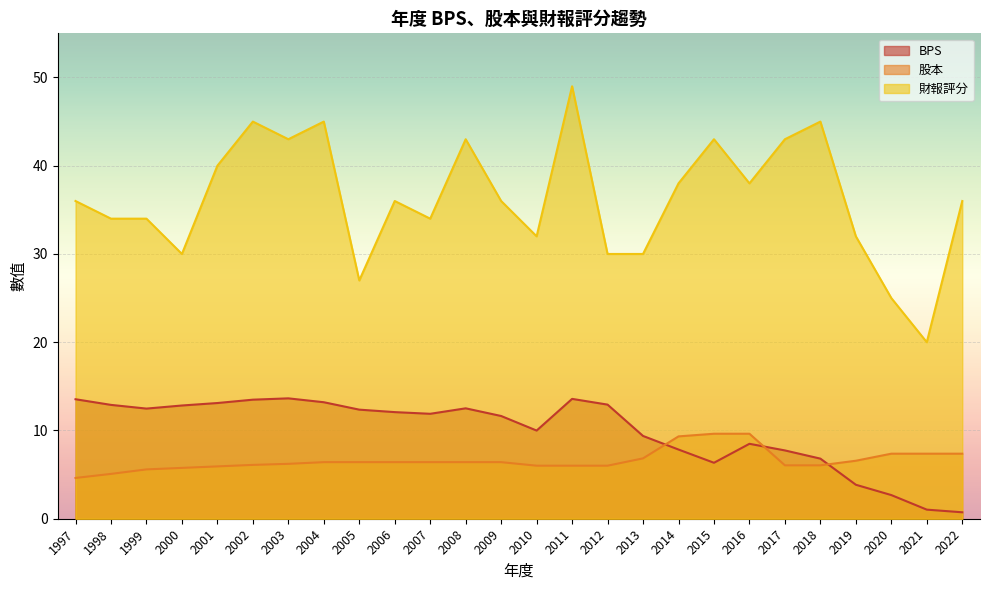

Which category has the lowest value across all series?

2022